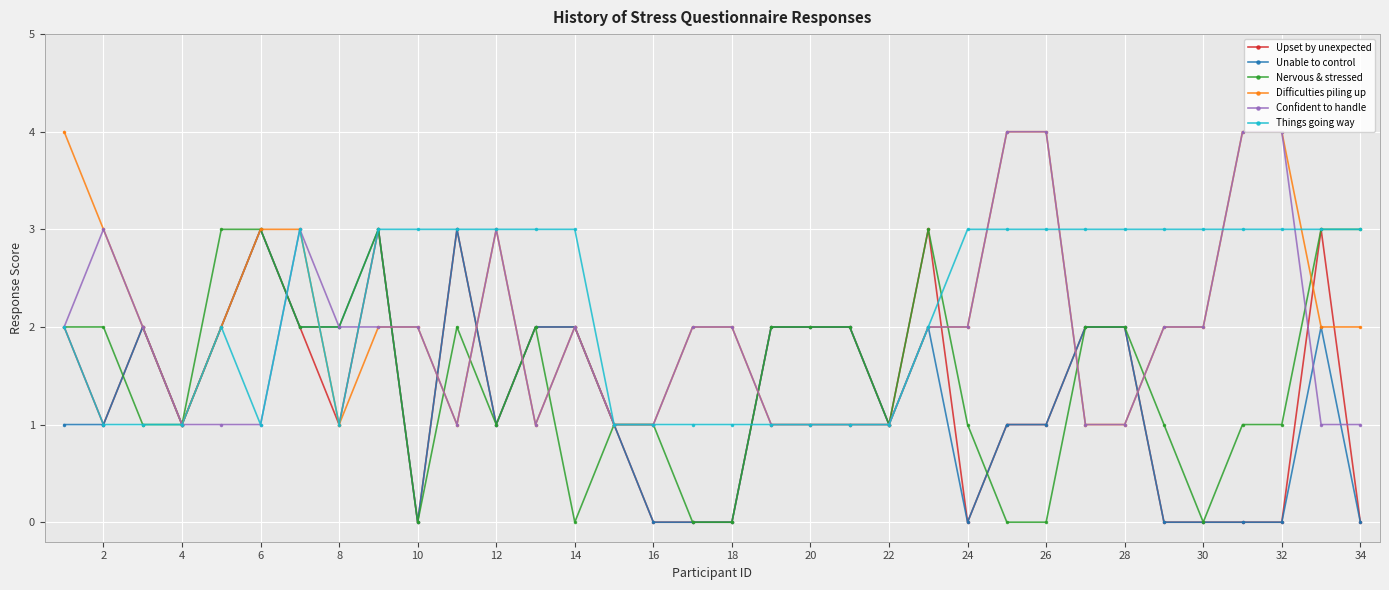

How many lines are shown in the chart?

6